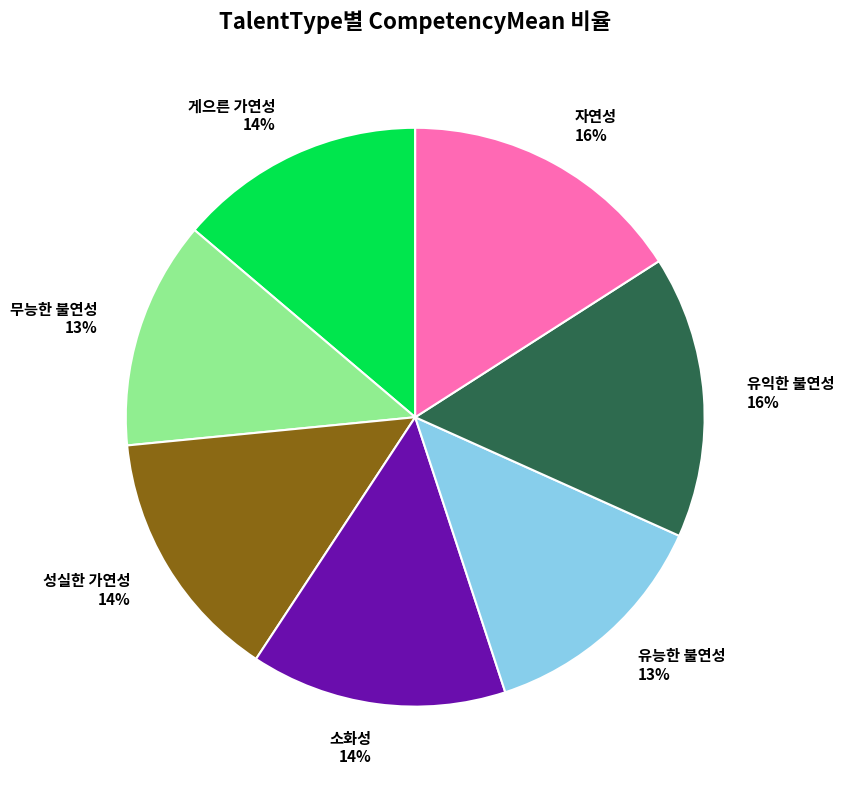

To the nearest percent, what portion does 게으른 가연성 represent?

14%